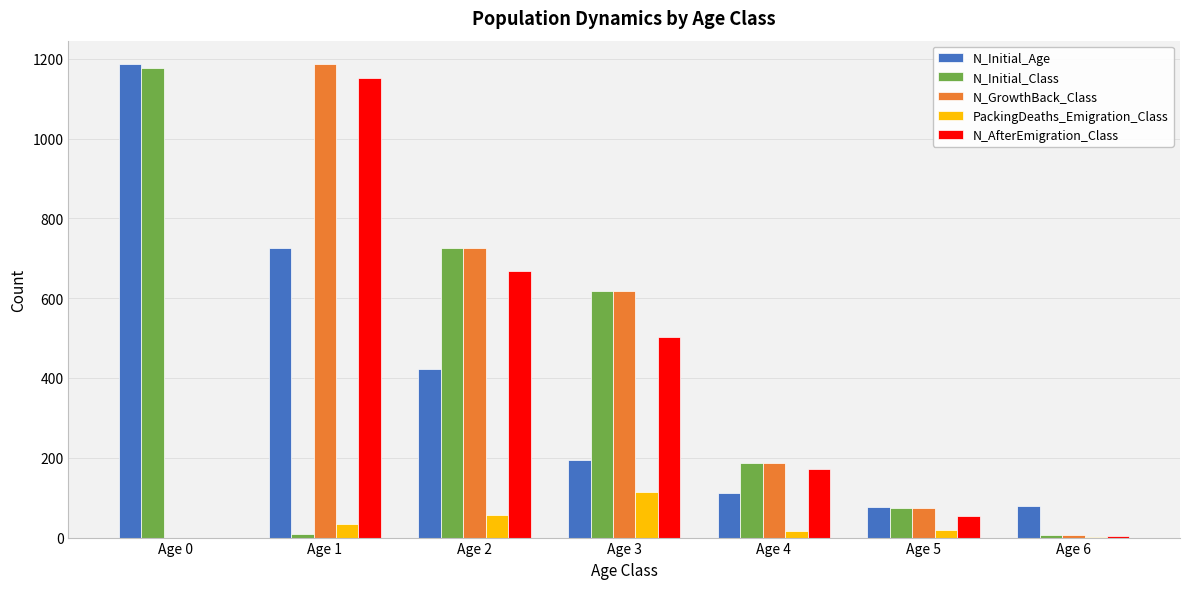

The value of N_Initial_Age at Age 0 is 1876. True or false?

False